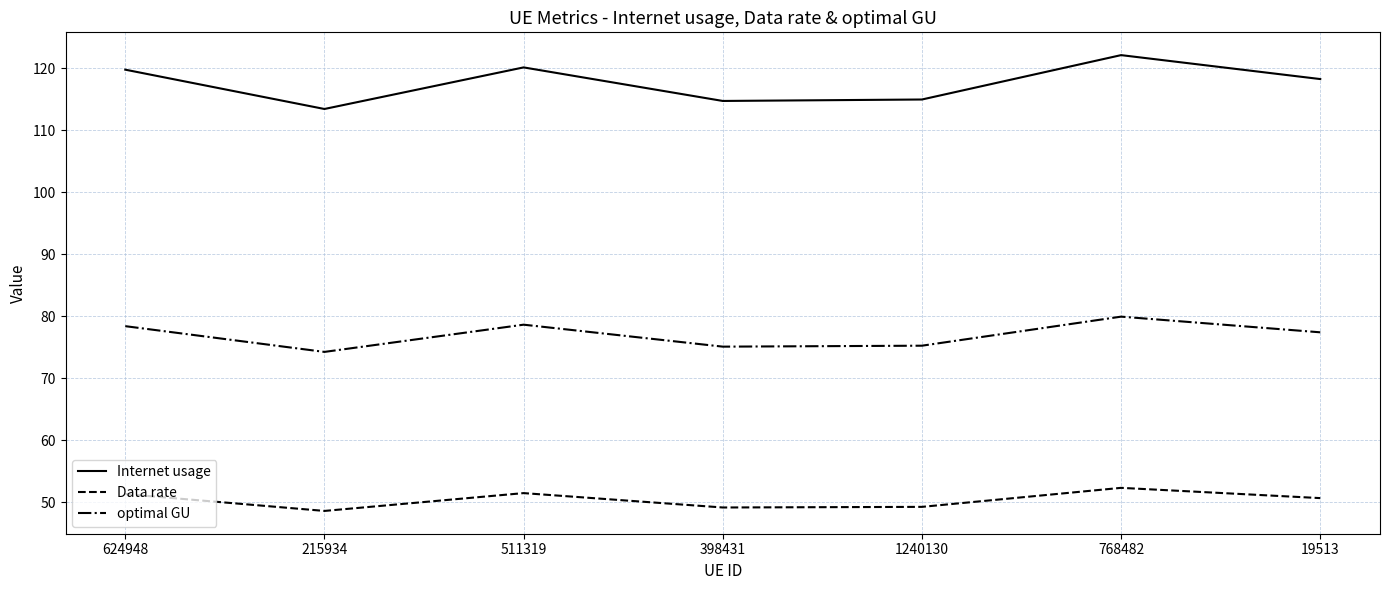

What is the sum of the Data rate values at 768482 and 215934?

100.9